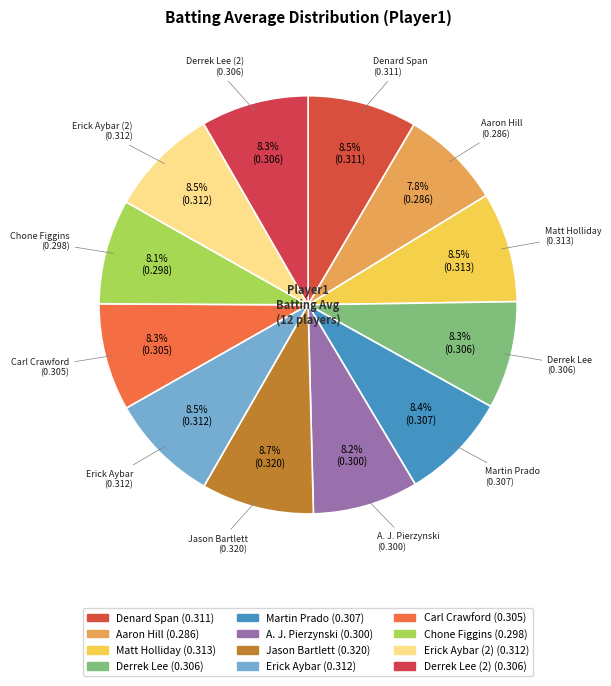

How much of the chart is everything except A. J. Pierzynski?

91.8%